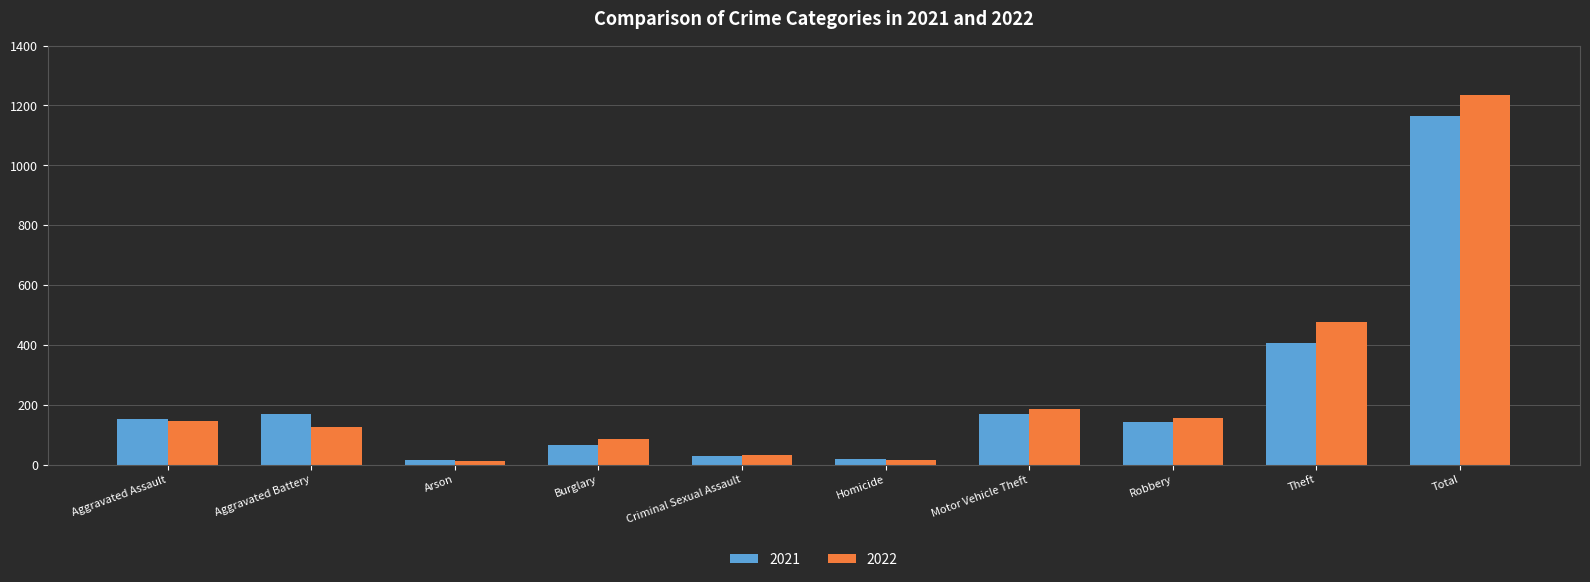

At which category is the sum across all series the highest?

Total